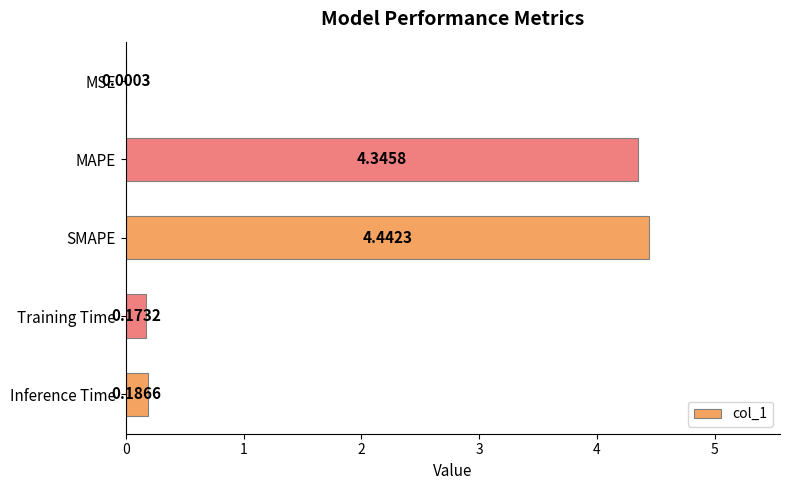

Between SMAPE and Inference Time, which is larger?

SMAPE